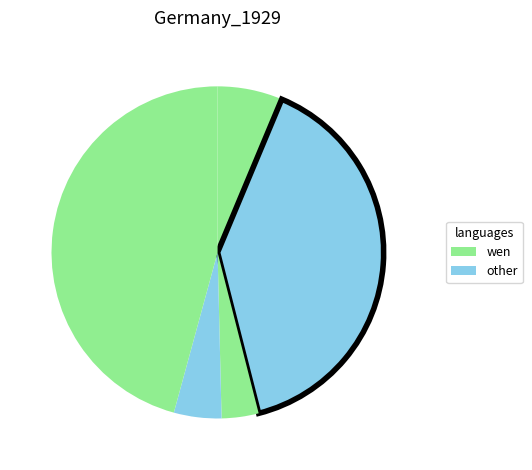

Count the number of slices in the pie.

5